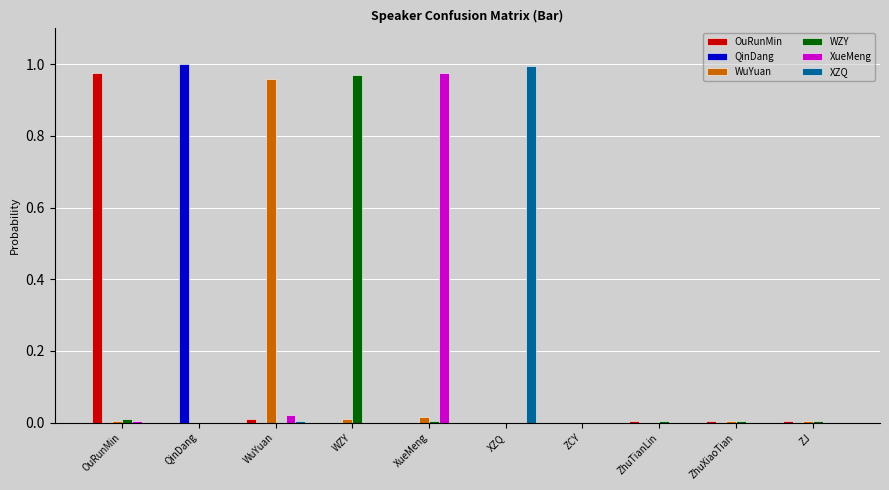

How many distinct data groups are displayed?

6